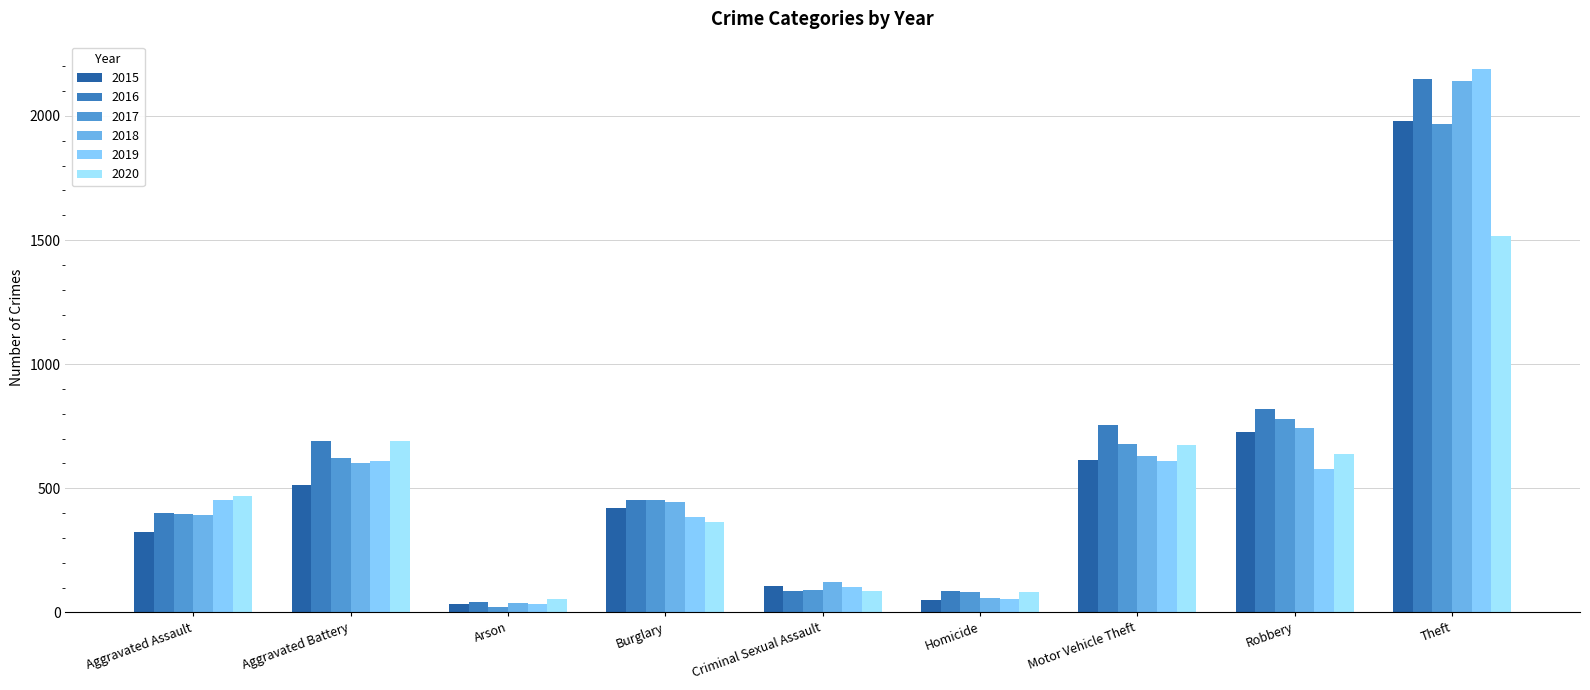

At which category is the sum across all series the highest?

Theft